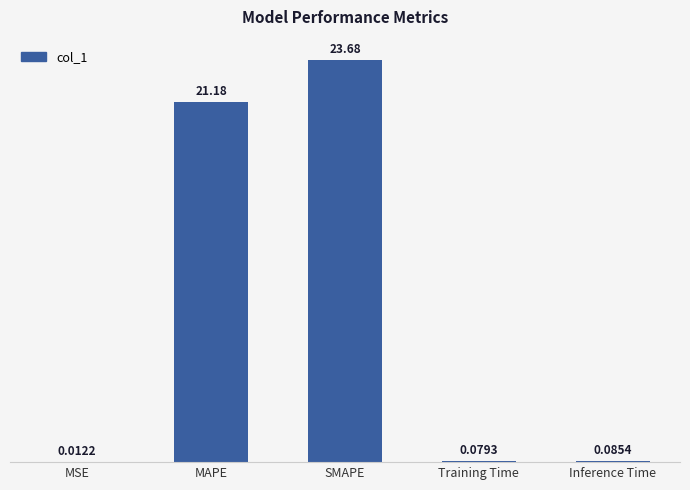

Are the bars horizontal?

No